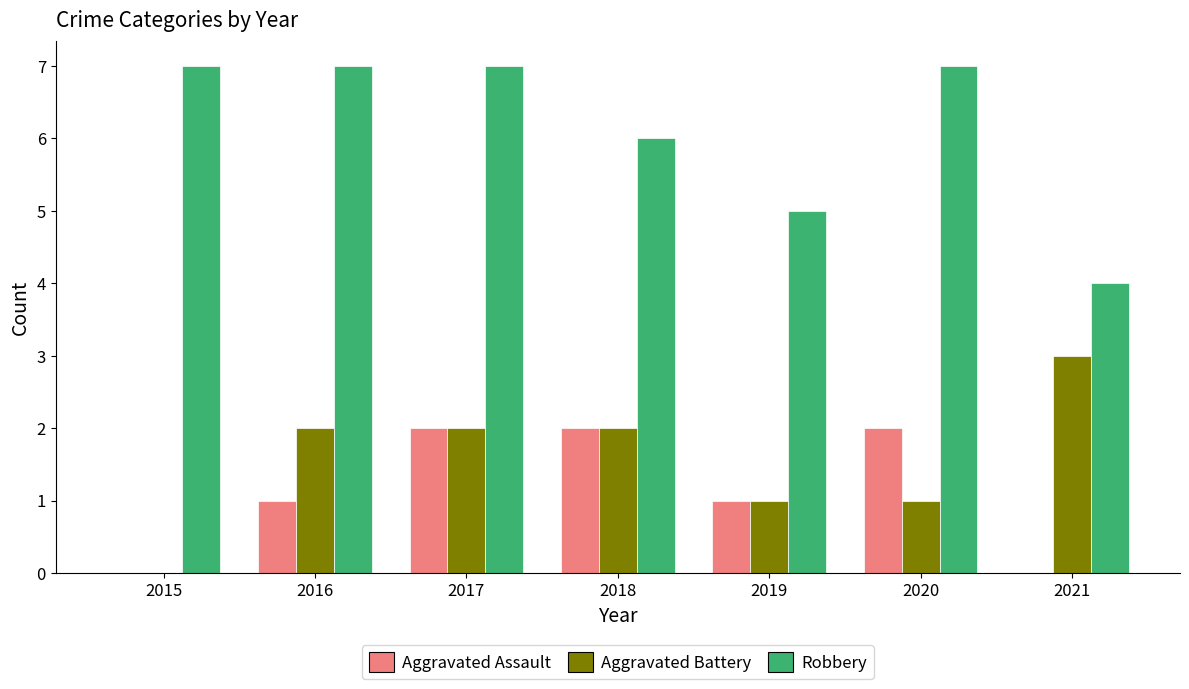

What is the greatest value displayed?

7